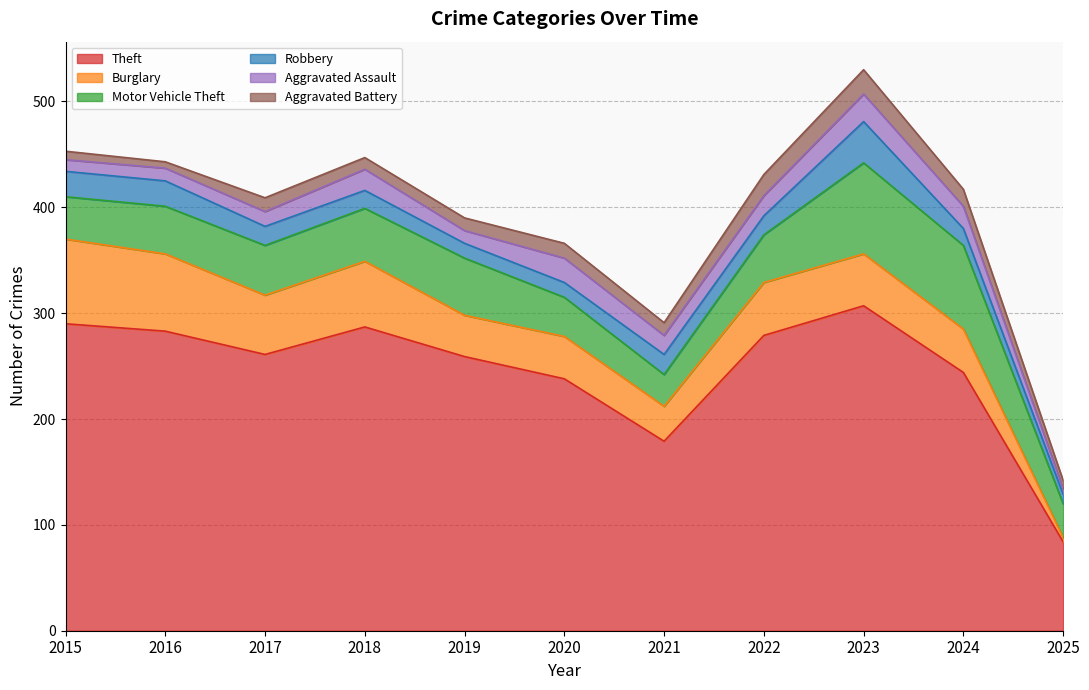

In Aggravated Battery, how many points are higher than both neighbors (excluding endpoints)?

3